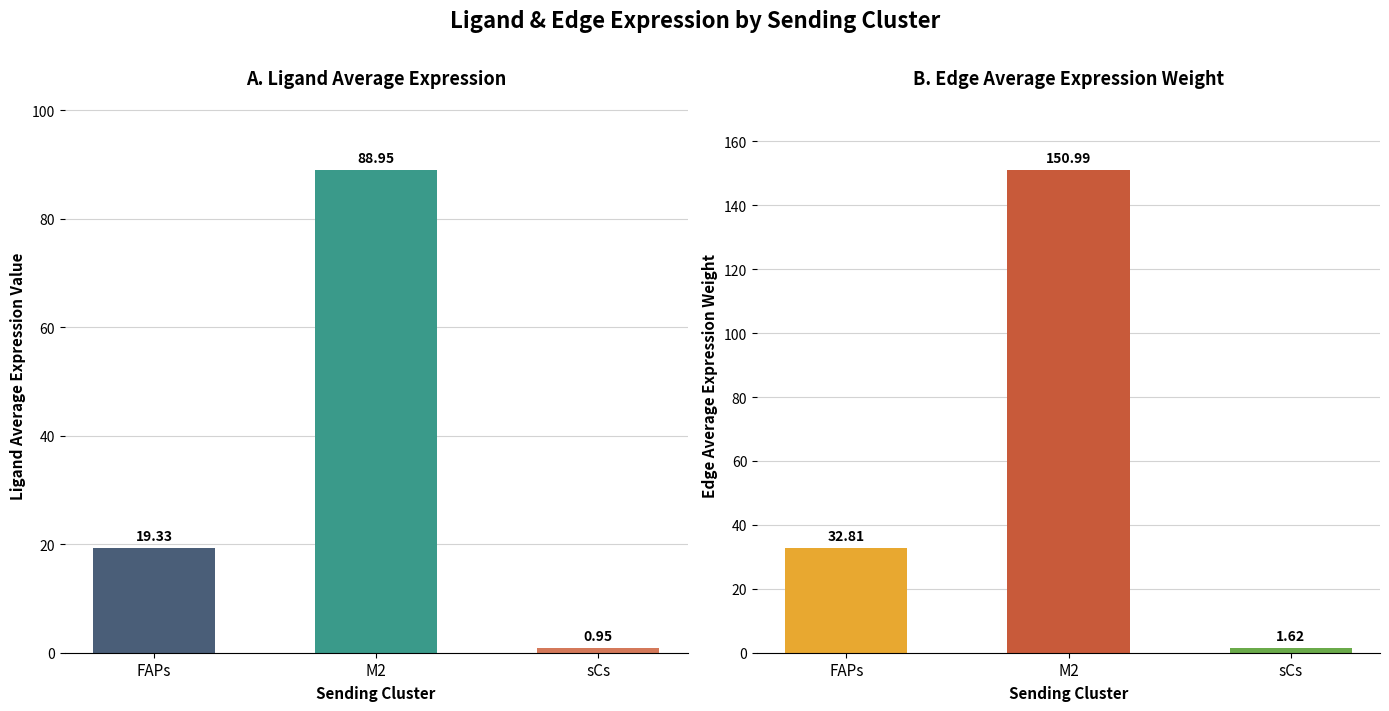

Which series has the largest total across all categories?

Edge average expression weight